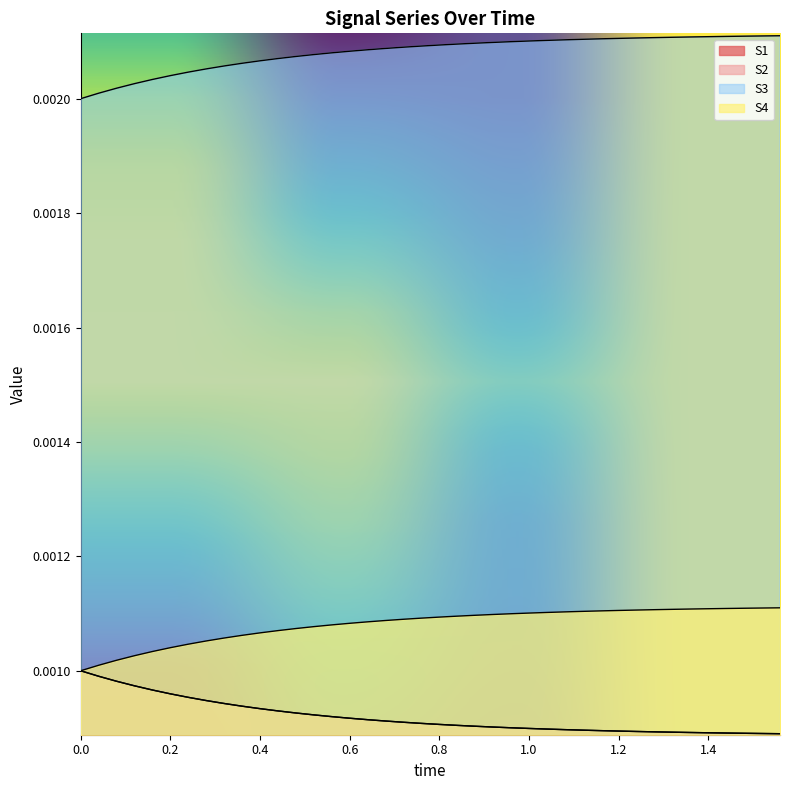

Is the value of S4 at 0.6 greater than the value of S2 at 0.0?

Yes